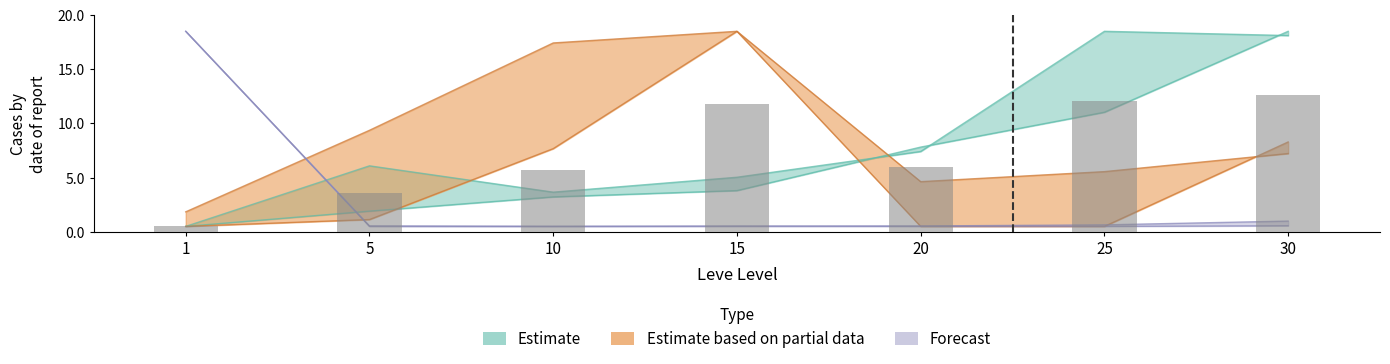

At which category is the sum across all series the highest?

30